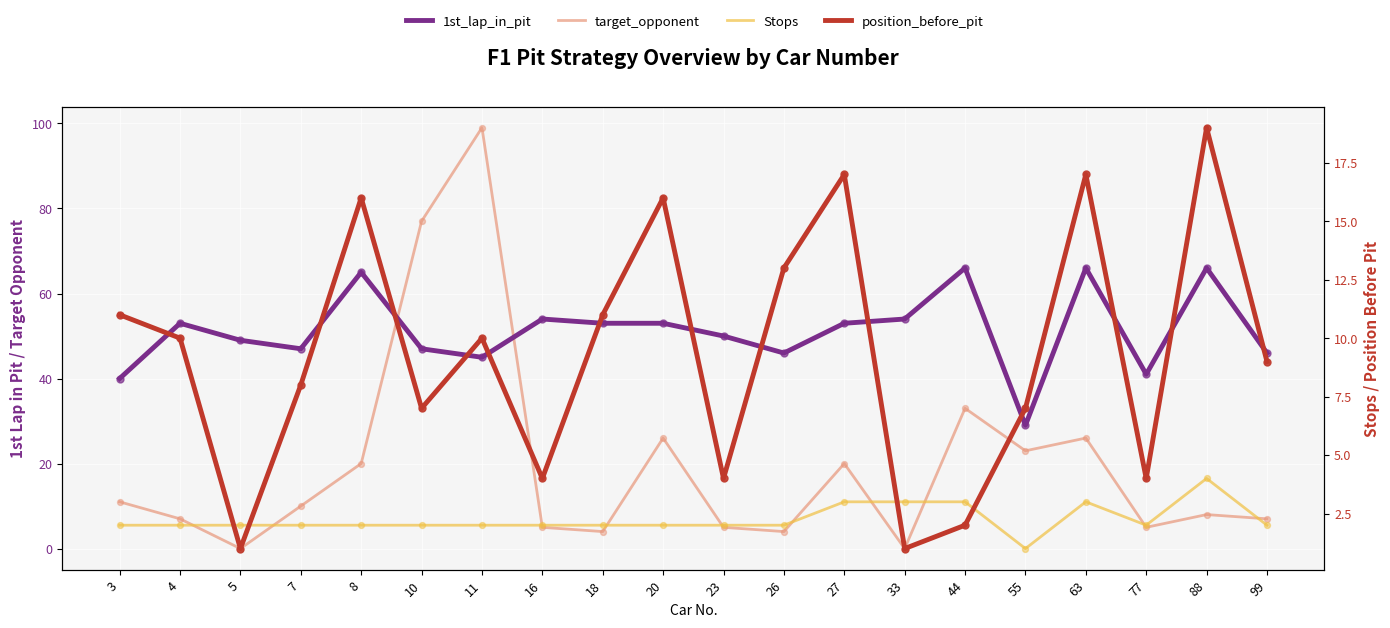

At which category is the sum across all series the highest?

11